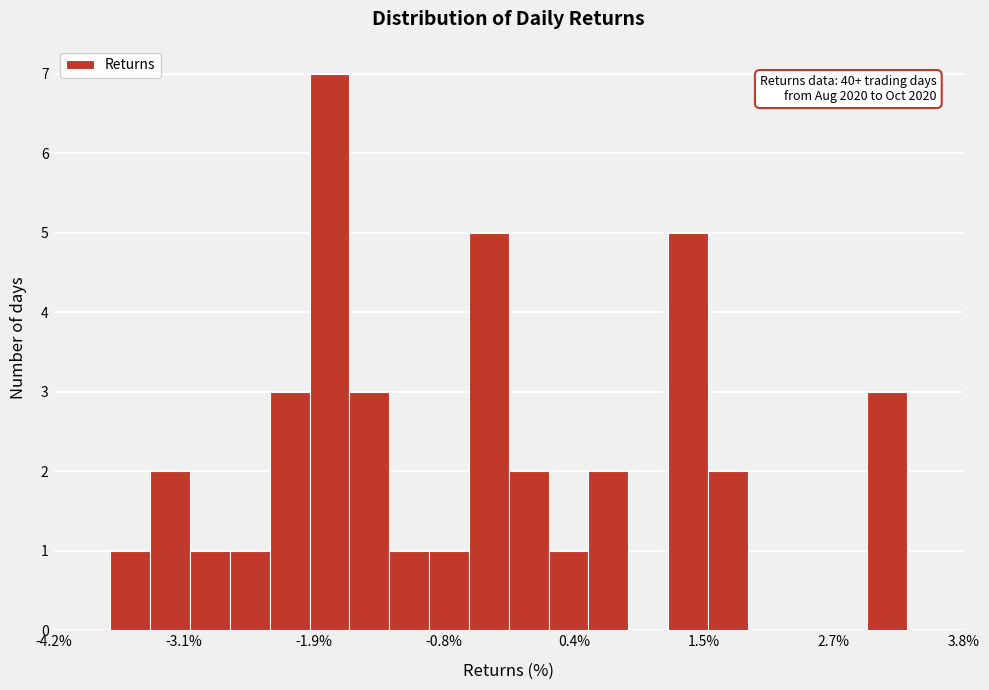

Read against the x-axis, roughly where is the centre of the tallest bar?

-1.8